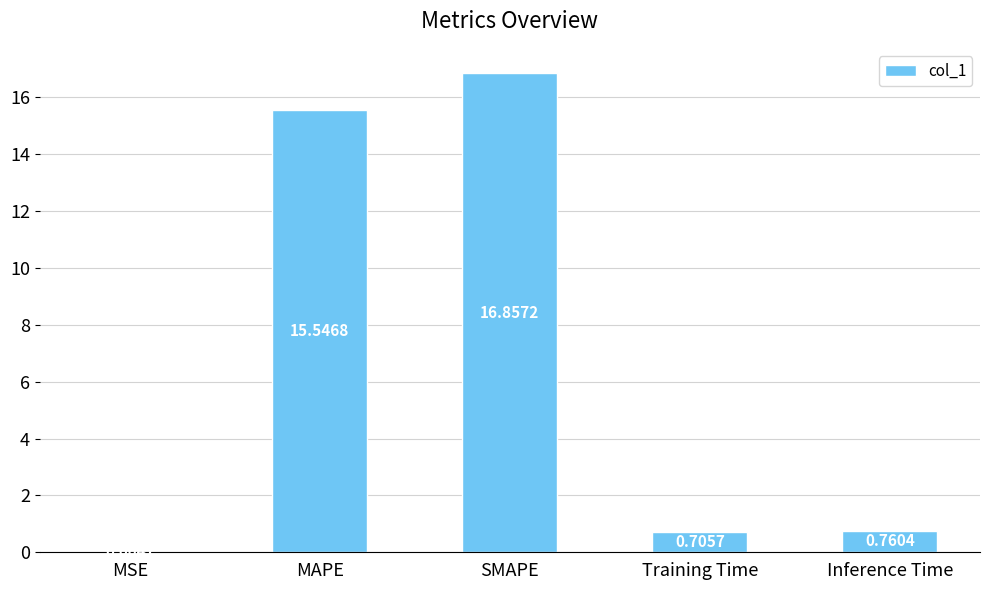

What is the change in value from Training Time to Inference Time?

+0.1